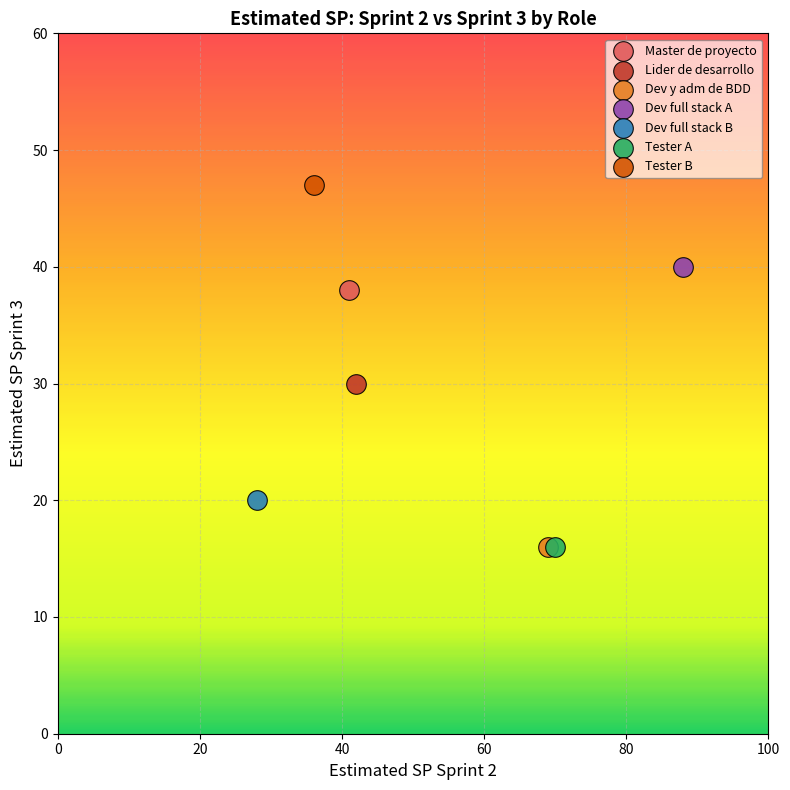

What are all the series names shown in the legend?

Master de proyecto, Lider de desarrollo, Dev y adm de BDD, Dev full stack A, Dev full stack B, Tester A, Tester B